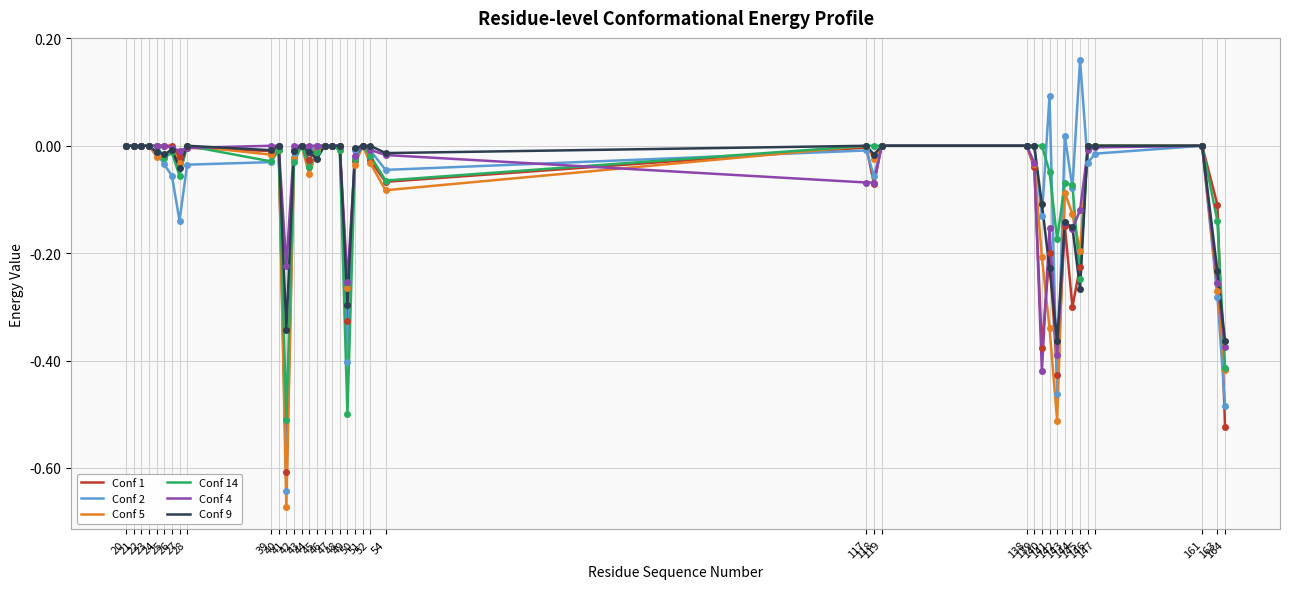

Which series has the widest spread of values?

Conf 2